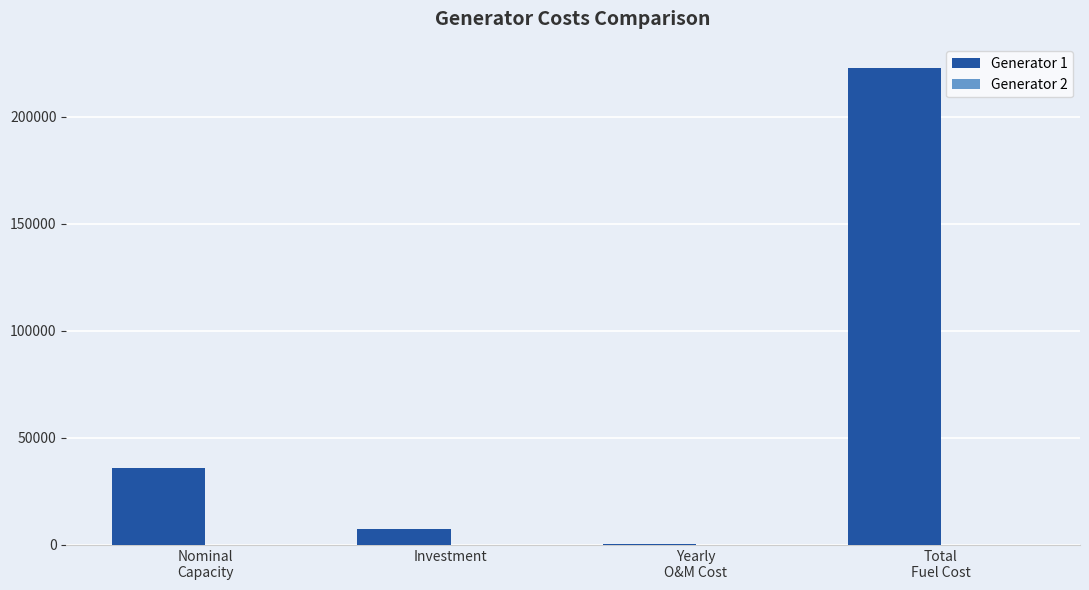

What is the maximum value shown in the chart?

222674.7